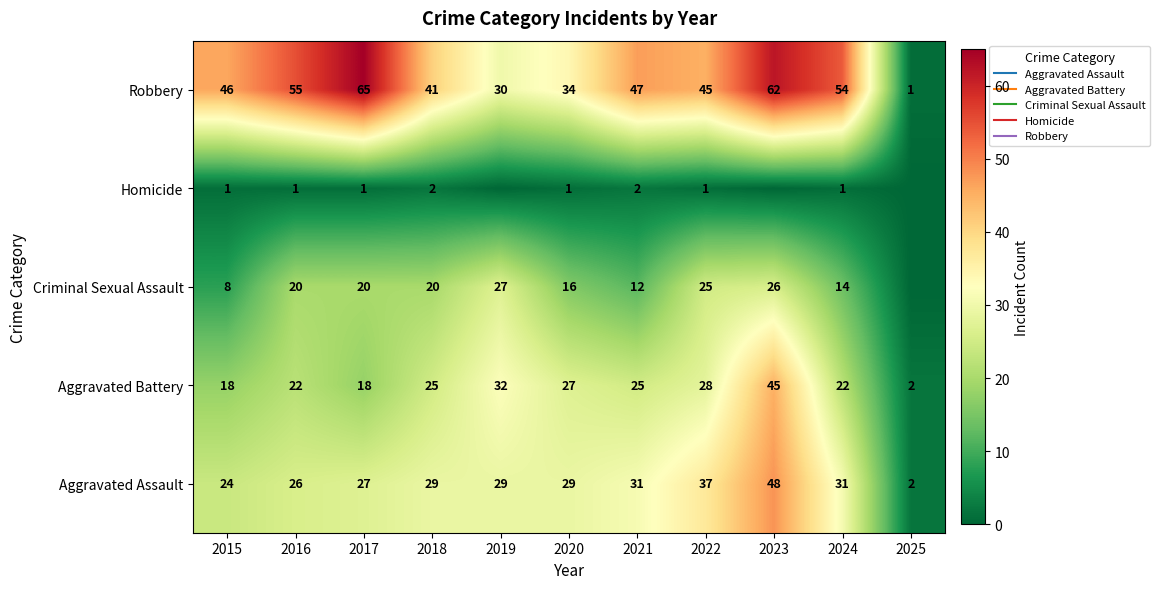

At 2015, list the series in order from smallest to largest.

Homicide, Criminal Sexual Assault, Aggravated Battery, Aggravated Assault, Robbery